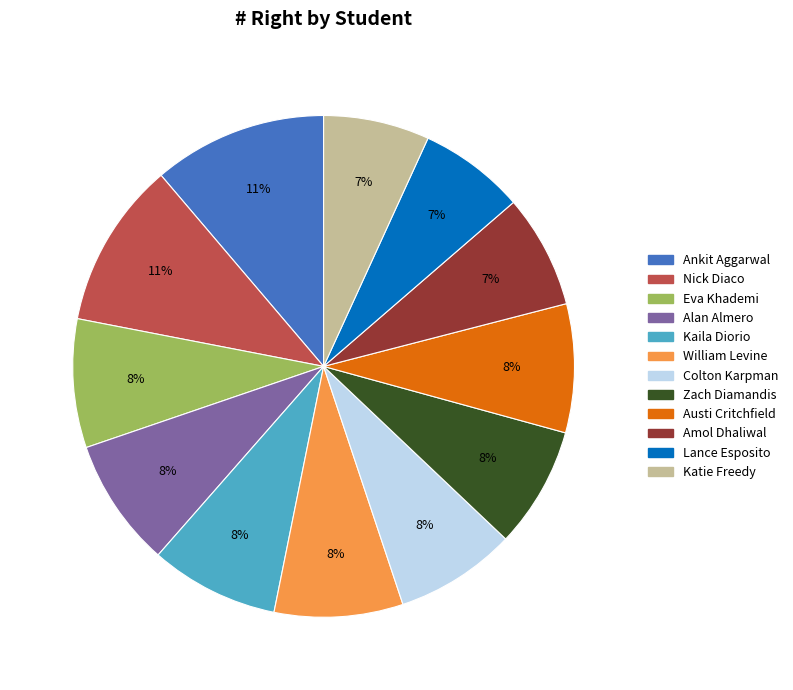

To the nearest percent, what is the difference between the largest and smallest slice percentages?

4%